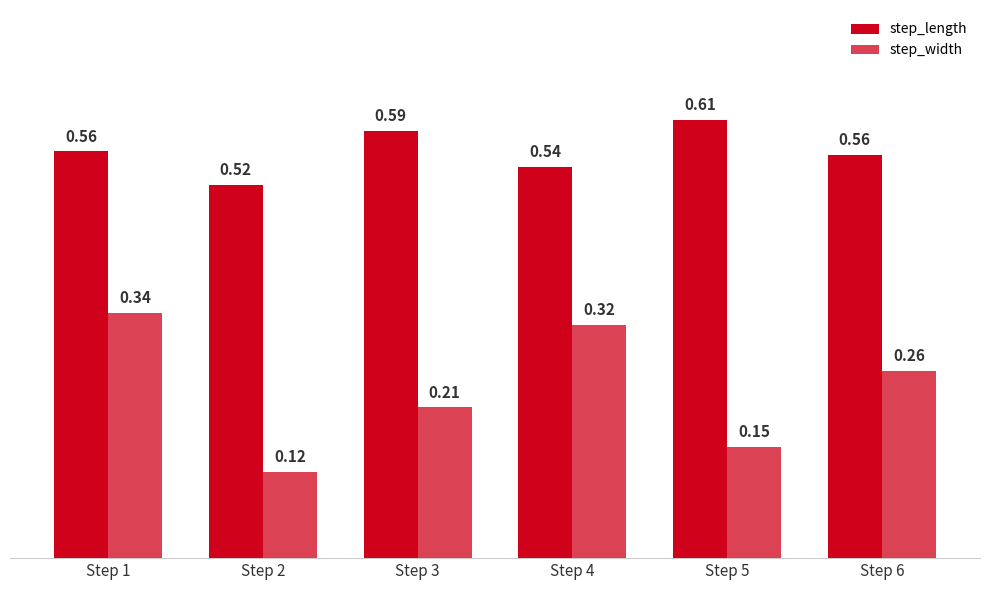

Count the number of categories in the chart.

6